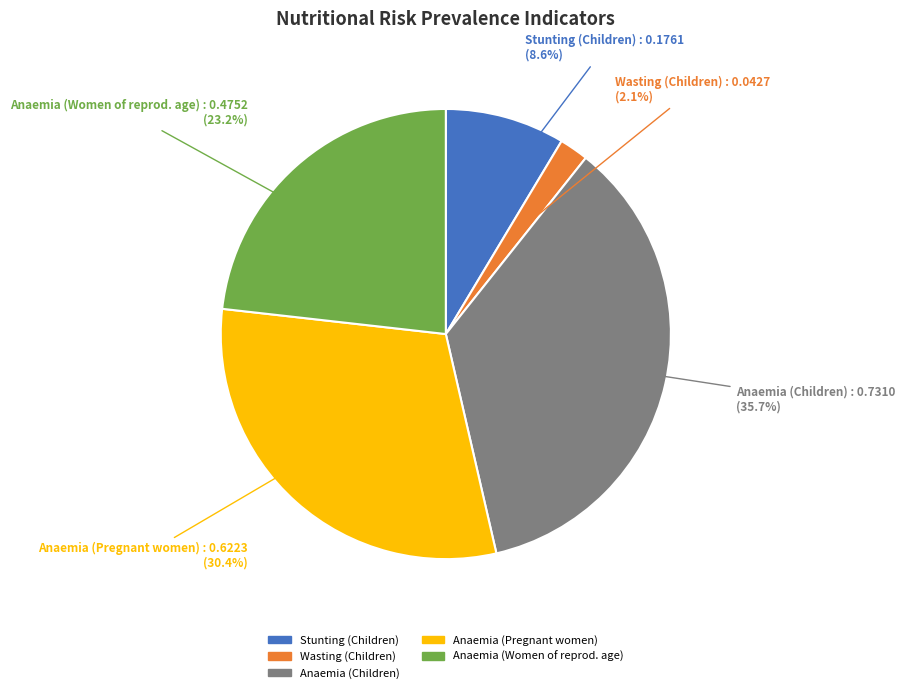

Count the number of slices in the pie.

5